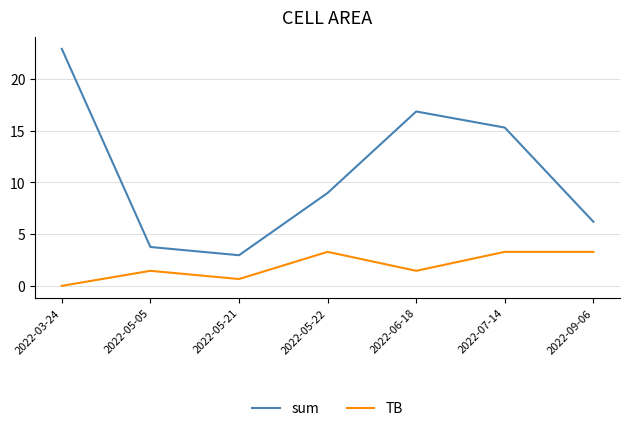

How many values in the TB series exceed 1?

5